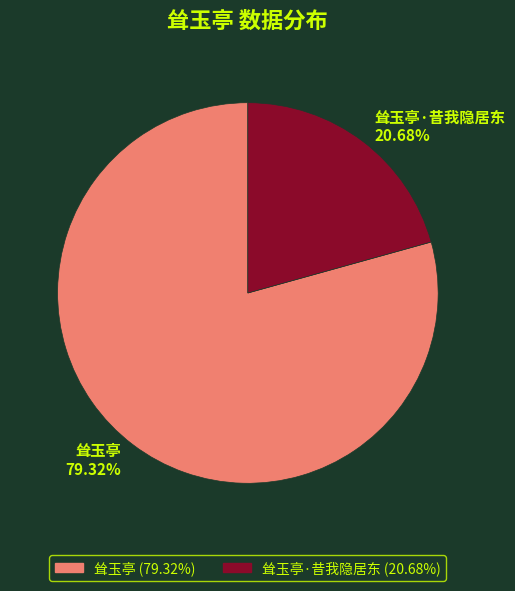

Do 耸玉亭·昔我隐居东 20.68% and 耸玉亭 79.32% together represent more than half of the pie?

Yes